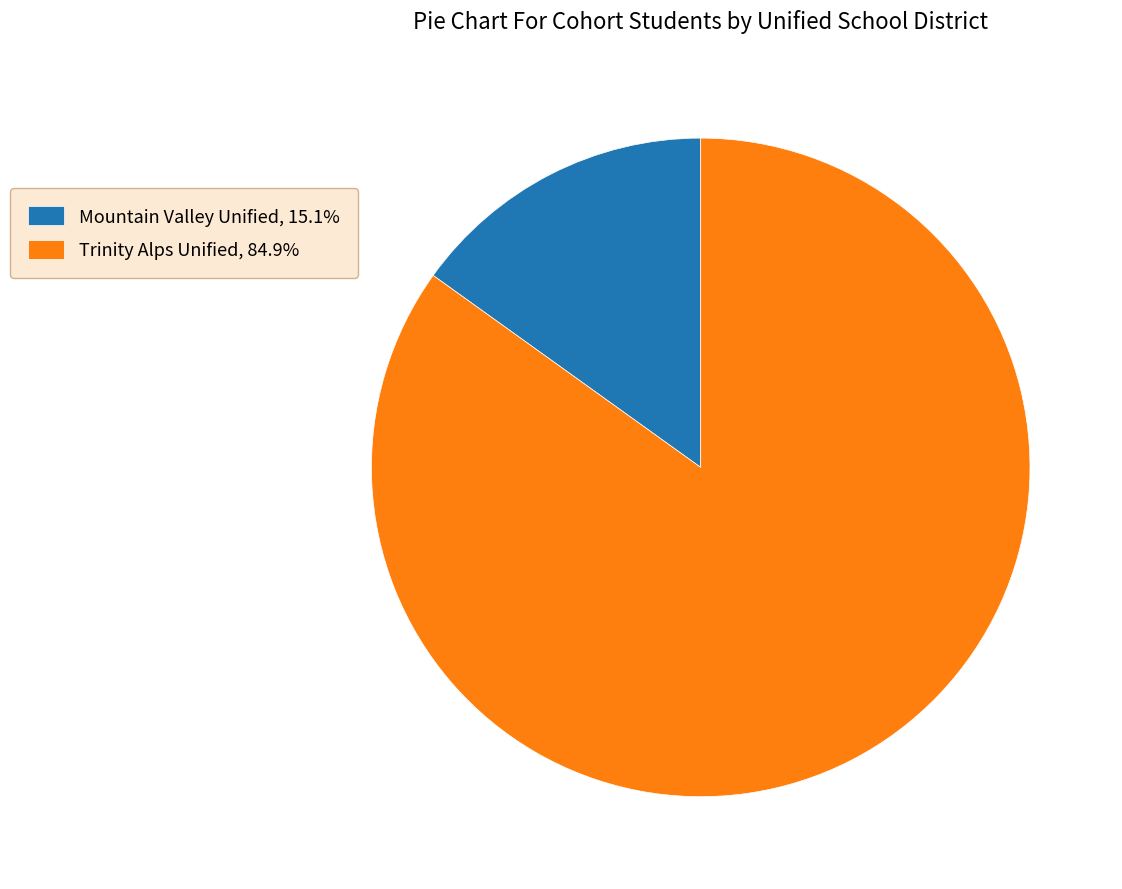

What is the ratio of the value at Trinity Alps Unified, 84.9% to the value at Mountain Valley Unified, 15.1%?

5.6